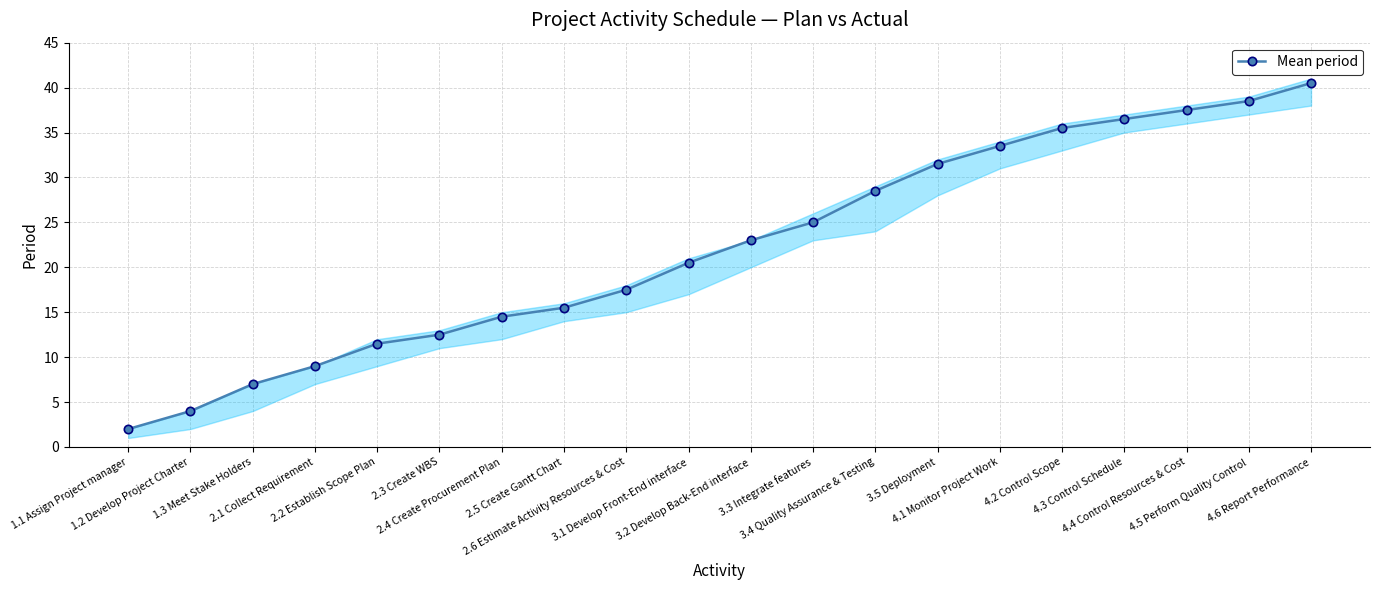

What is the difference between the second highest and second lowest values?

34.5